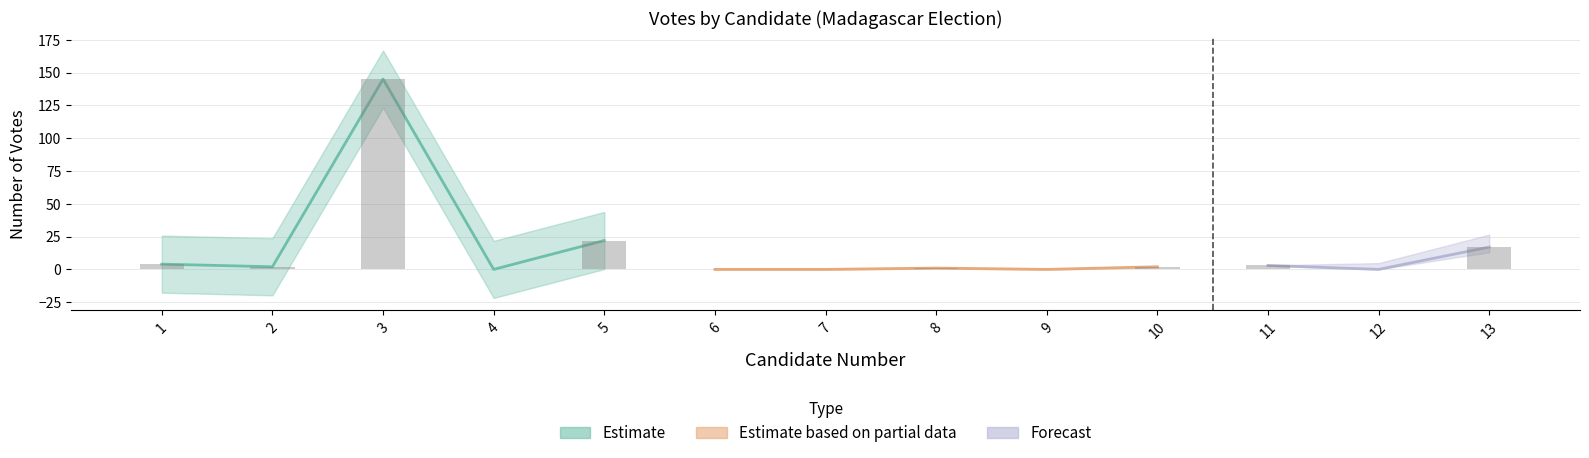

Are the bars grouped side by side (vs. stacked)?

No